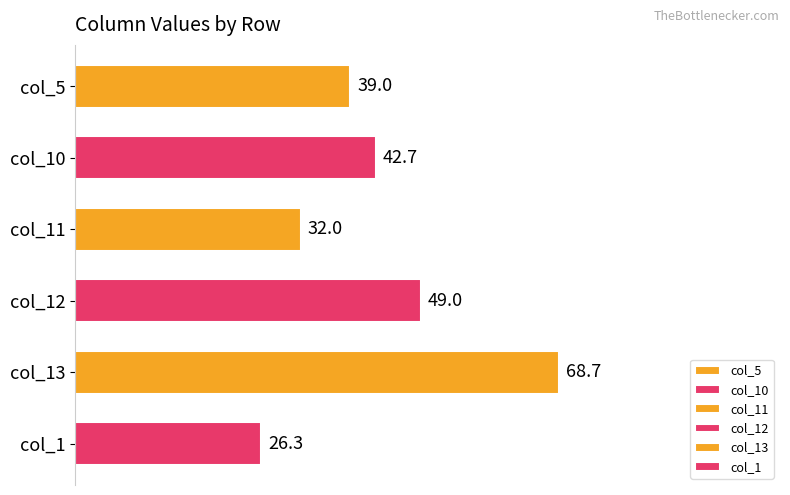

Which label corresponds to the smallest value in the chart?

col_1